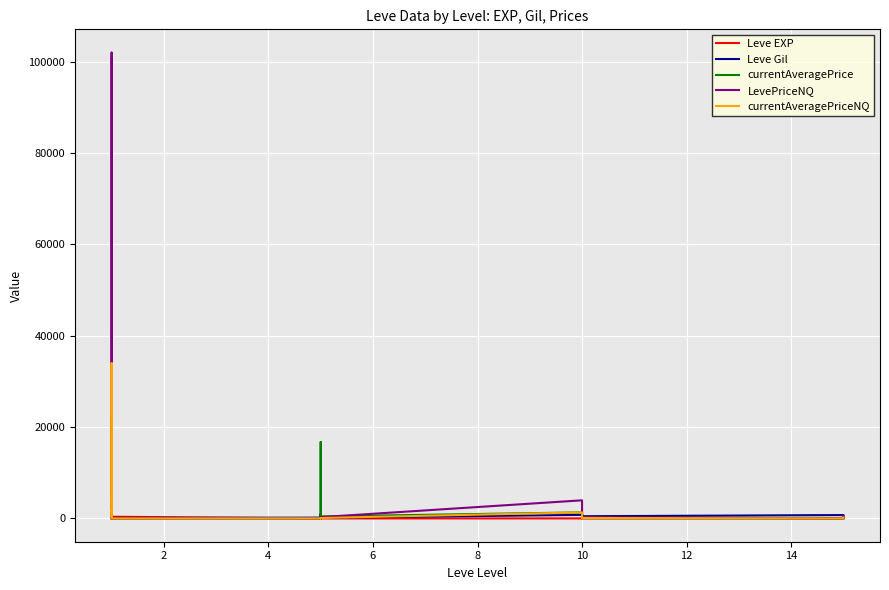

At which category does LevePriceNQ reach its first local valley?

4